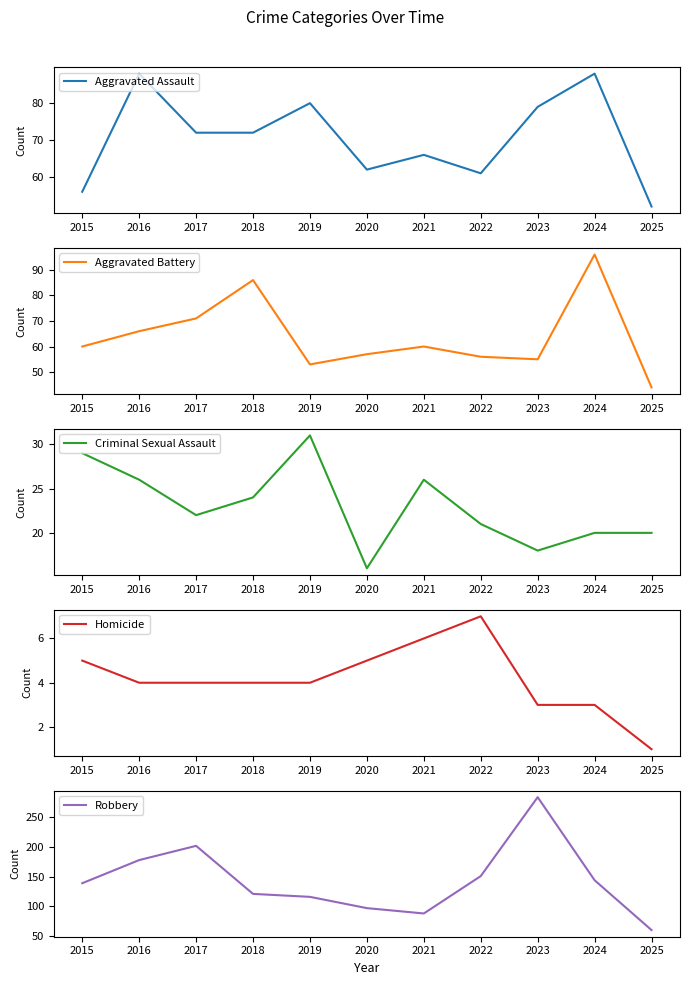

At which category is the sum across all series the highest?

2023